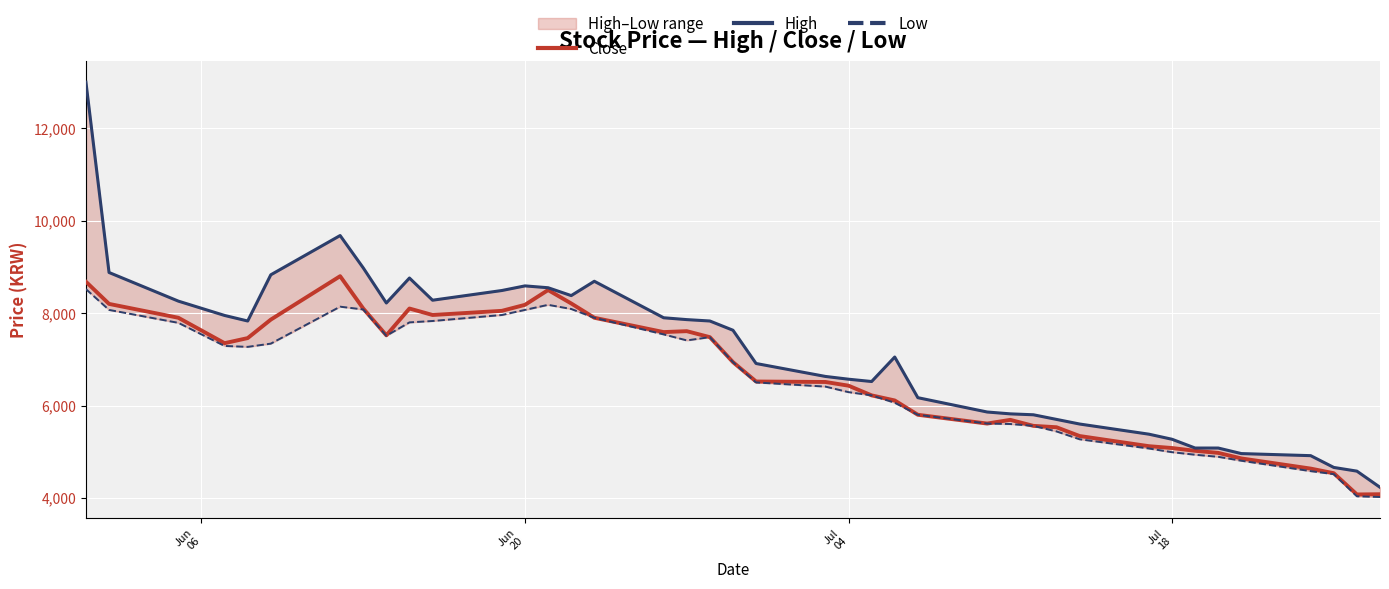

What is the lowest value of the Close series?

4075